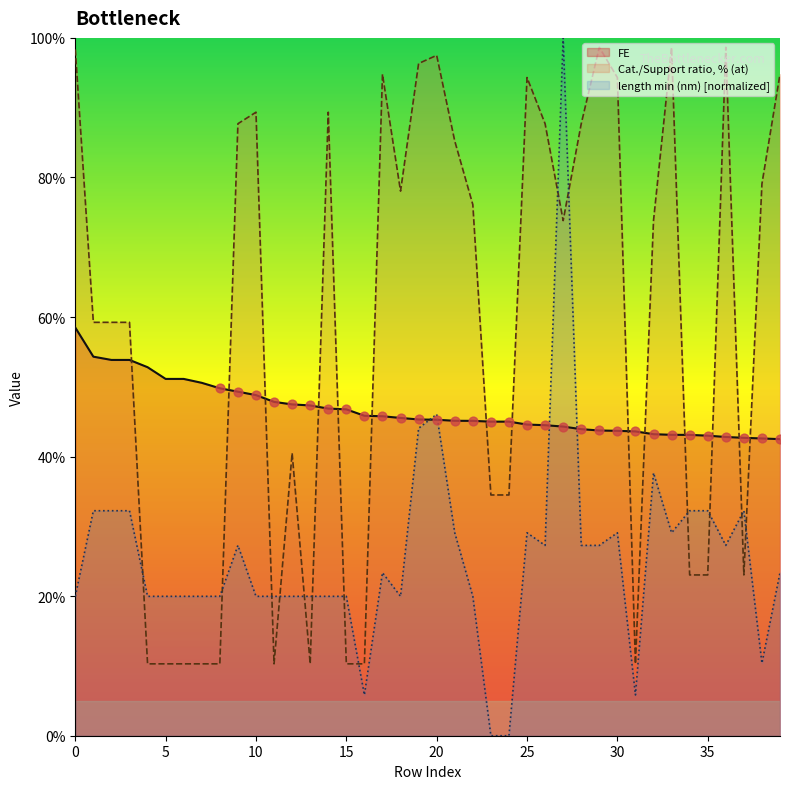

Is the value of Cat./Support ratio, % (at) at 33 greater than the value of FE at 11?

Yes